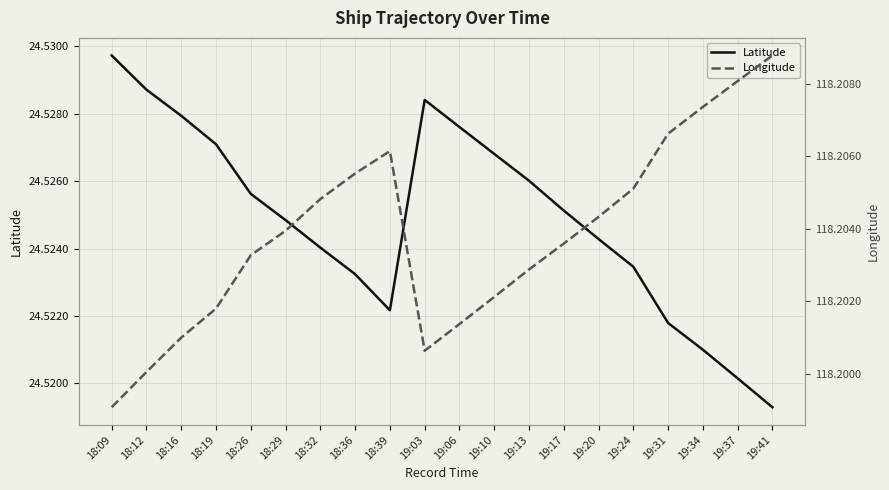

Reading left to right, what are all the values shown in this chart?

Latitude: 24.5	24.5	24.5	24.5	24.5	24.5	24.5	24.5	24.5	24.5	24.5	24.5	24.5	24.5	24.5	24.5	24.5	24.5	24.5	24.5
Longitude: 118.2	118.2	118.2	118.2	118.2	118.2	118.2	118.2	118.2	118.2	118.2	118.2	118.2	118.2	118.2	118.2	118.2	118.2	118.2	118.2